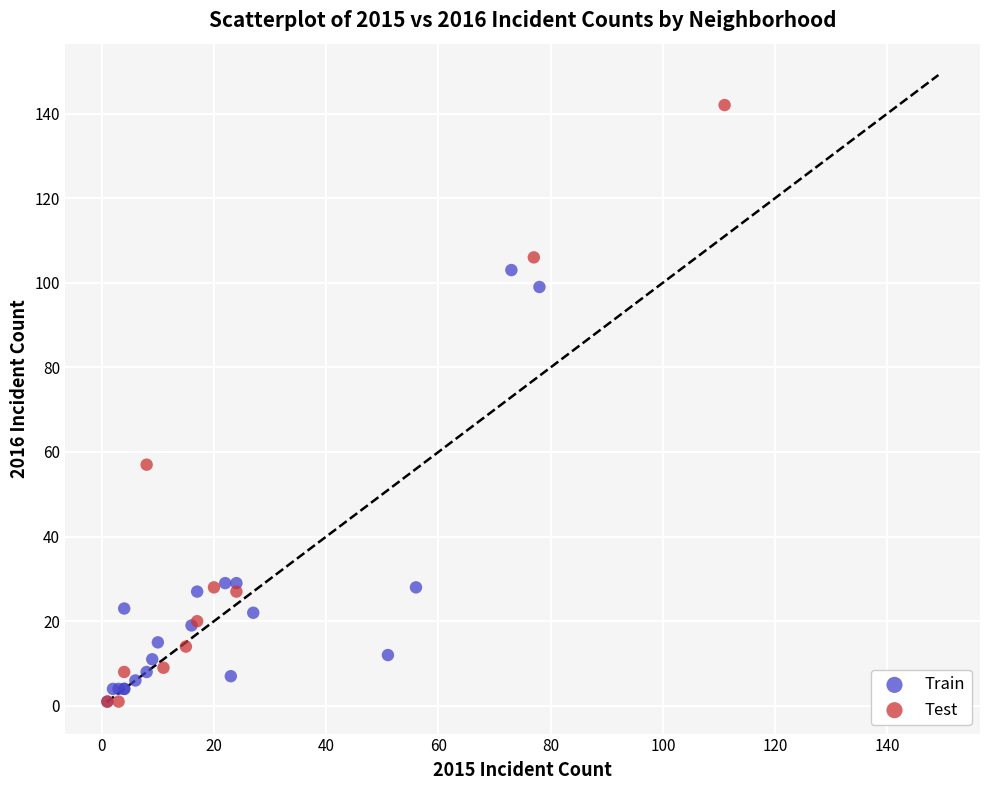

Which series reaches the maximum Y coordinate?

Test